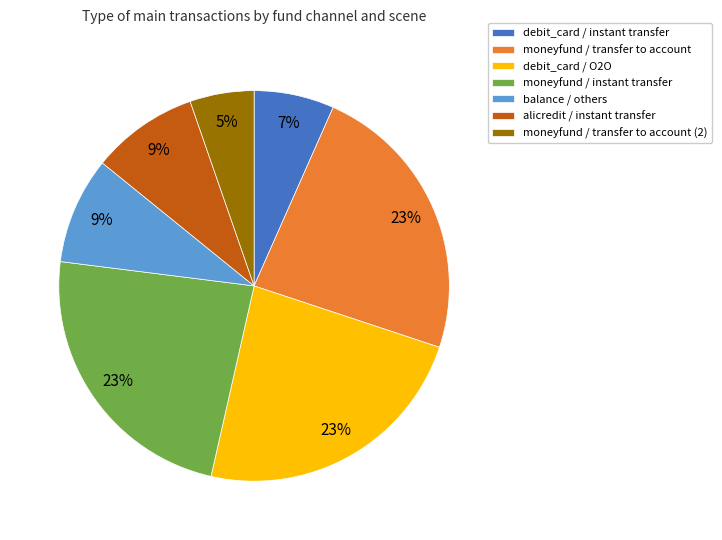

Which has a higher value, moneyfund / transfer to account (2) or moneyfund / instant transfer?

moneyfund / instant transfer